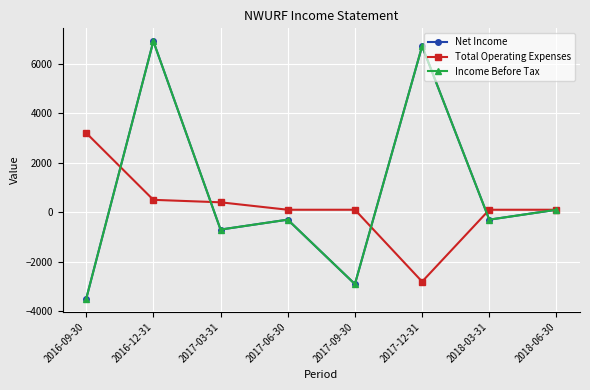

What is the sum of the Net Income values at 2017-09-30 and 2017-12-31?

3800